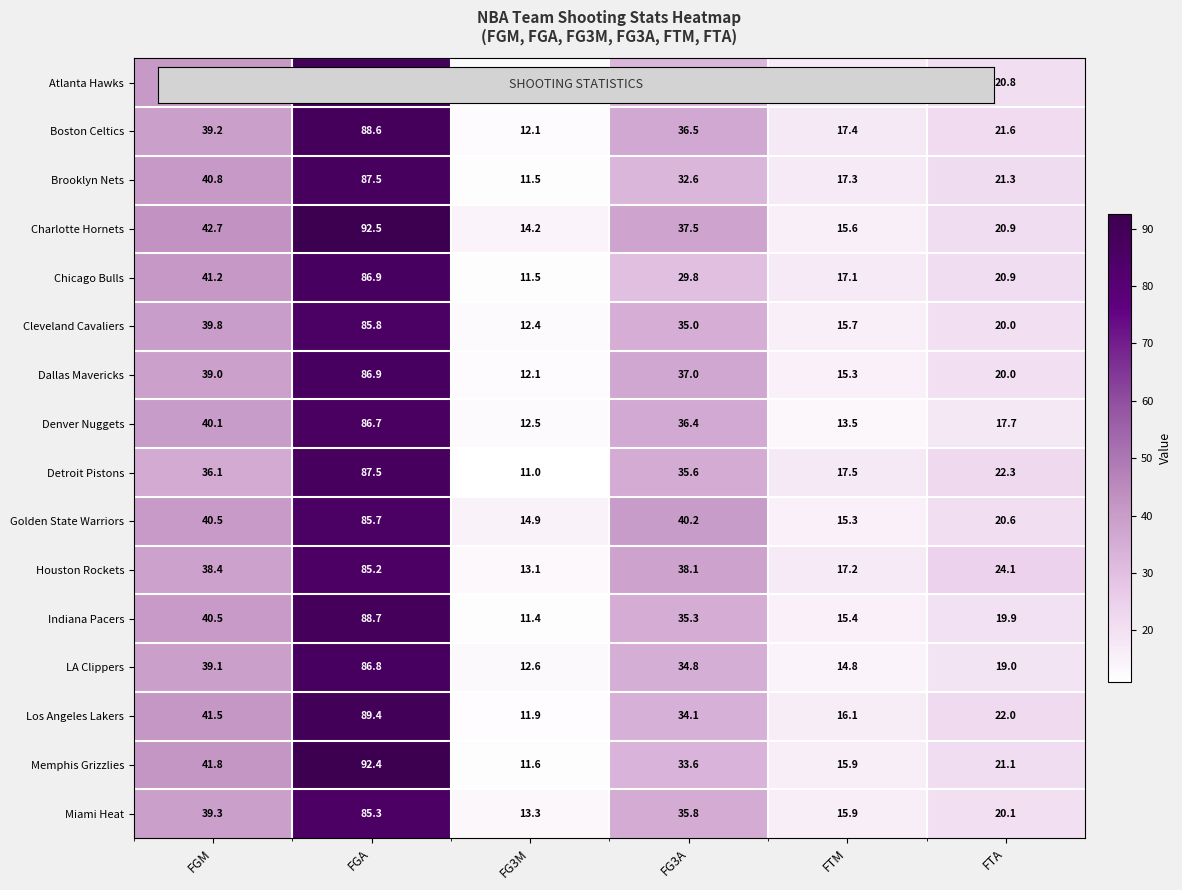

What is the difference between the second highest and minimum values in the Cleveland Cavaliers series?

27.4